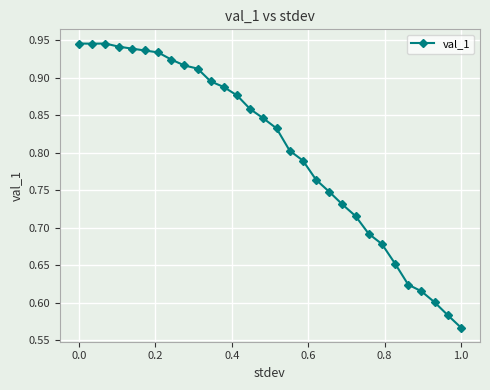

Does the chart have visible grid lines?

Yes